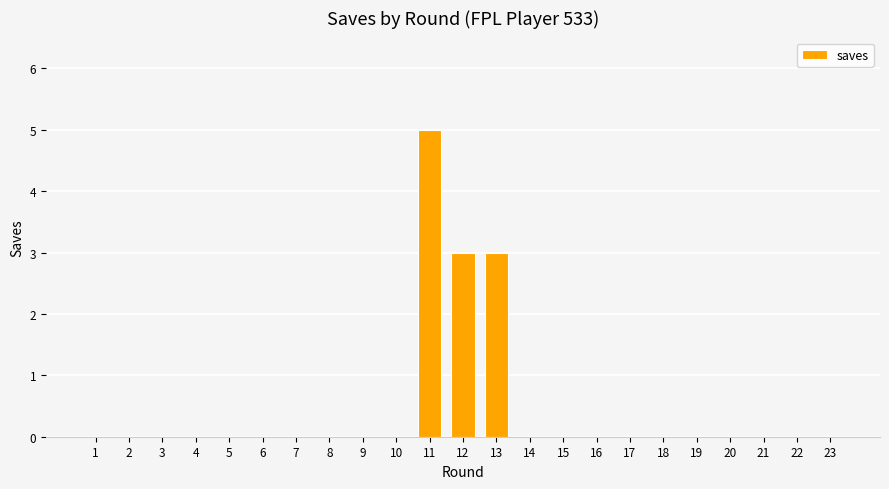

How many values are between 0 and 1?

20